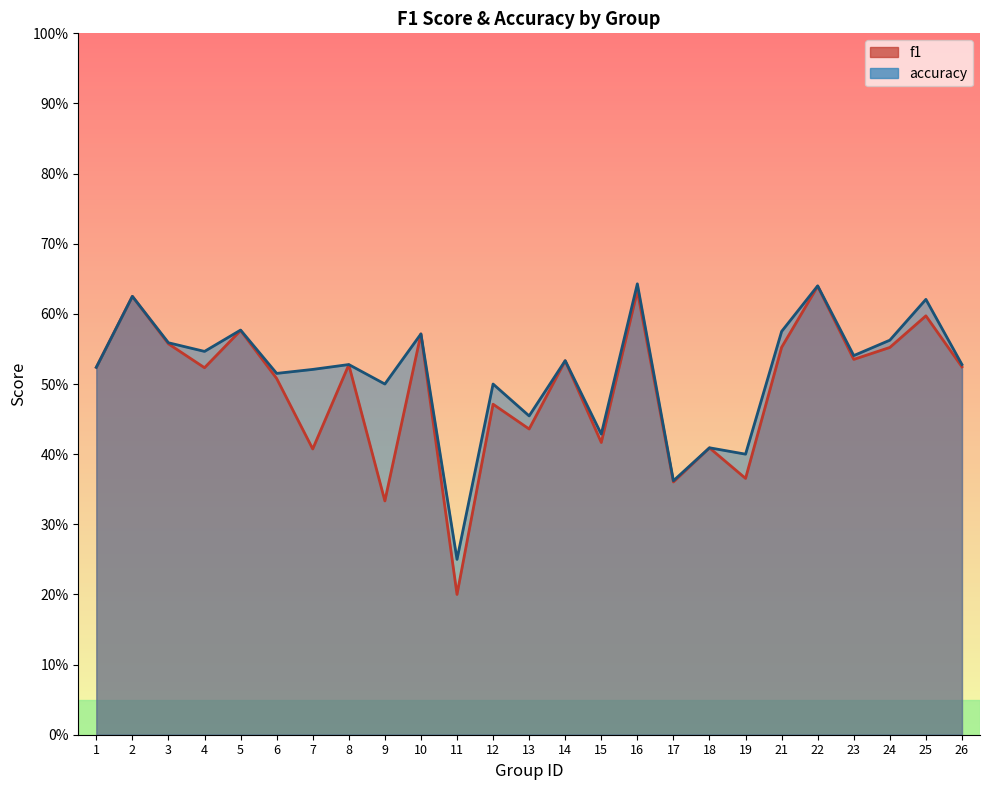

What is the greatest value displayed?

0.6